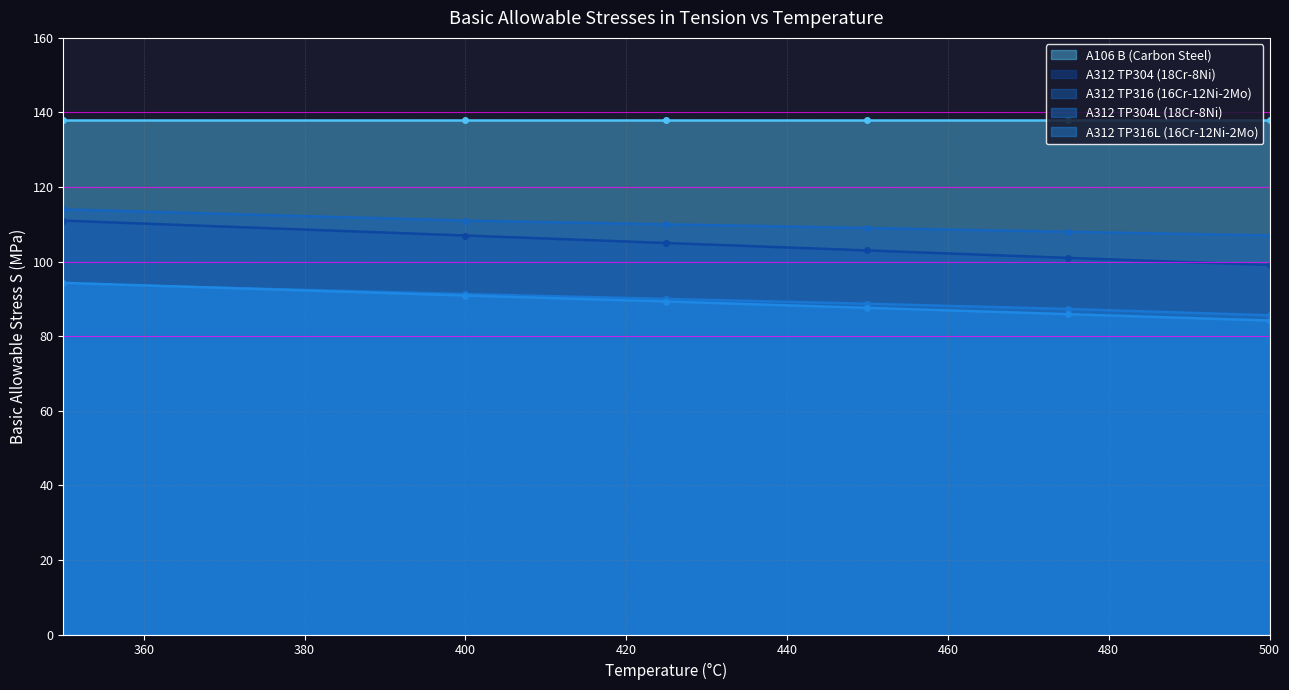

Which series has the largest range (max minus min)?

A312 TP304 (18Cr-8Ni)